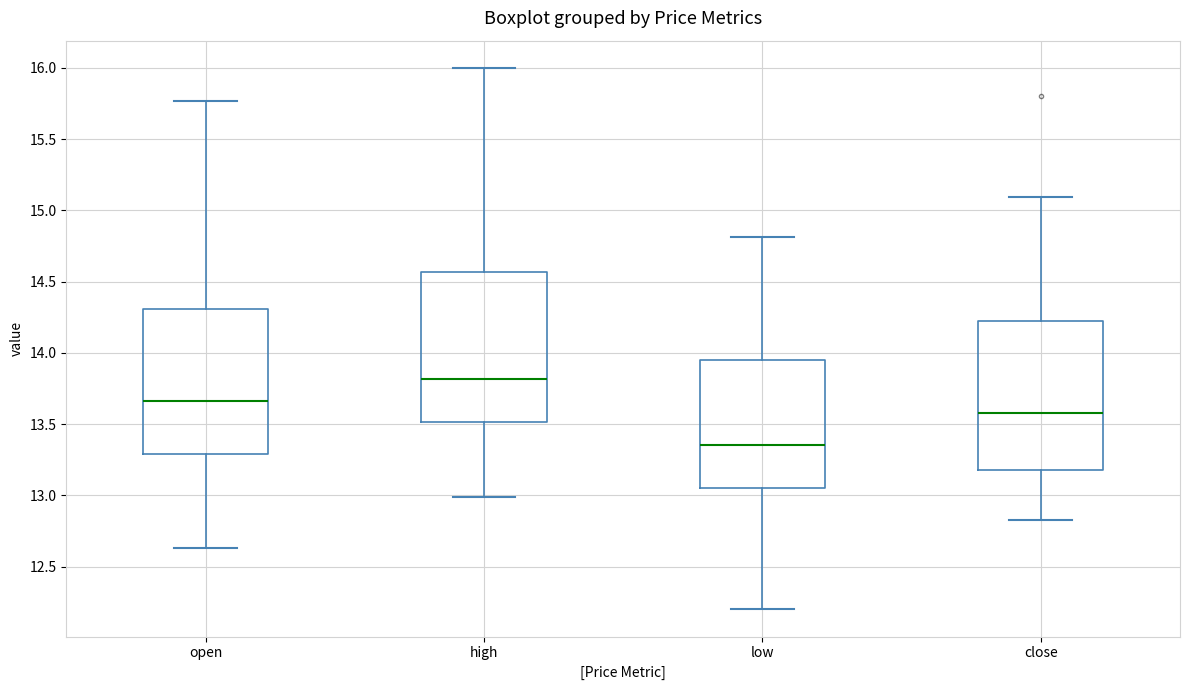

Where is the upper edge of the box for close on the y-axis? The values are not printed on the chart, so give them approximately, as read against the axis.

14.25